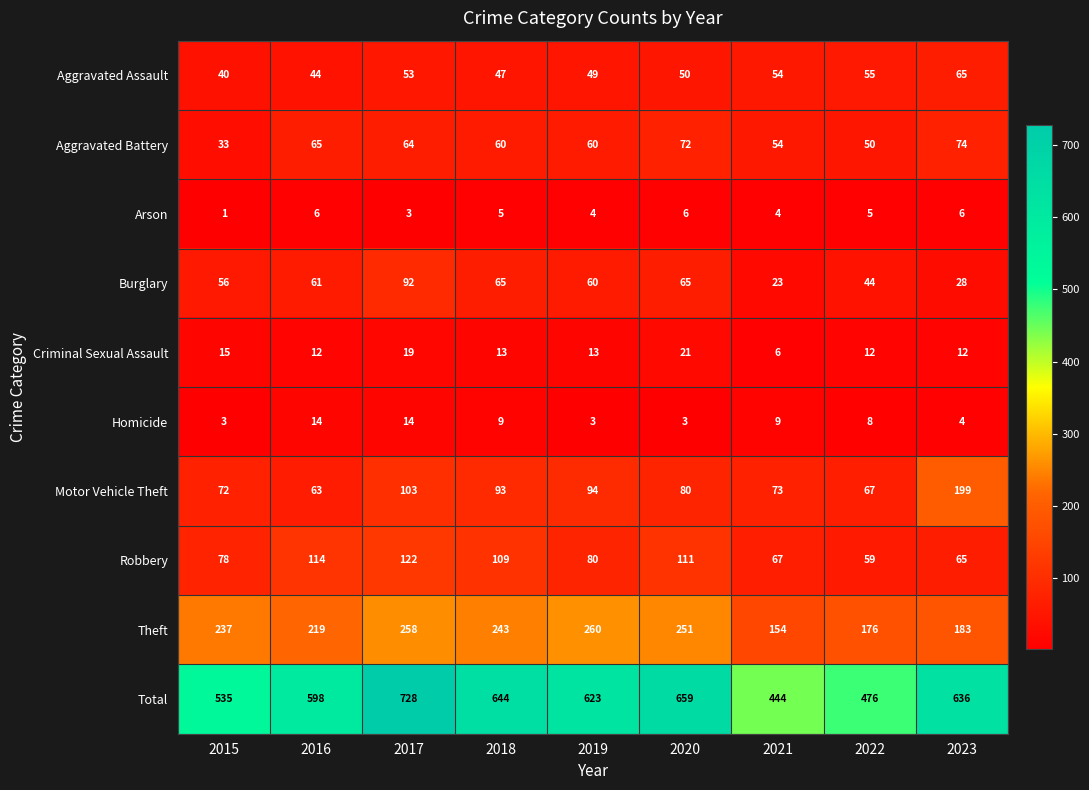

Between 2018 and 2023, which series saw the biggest shift?

Motor Vehicle Theft